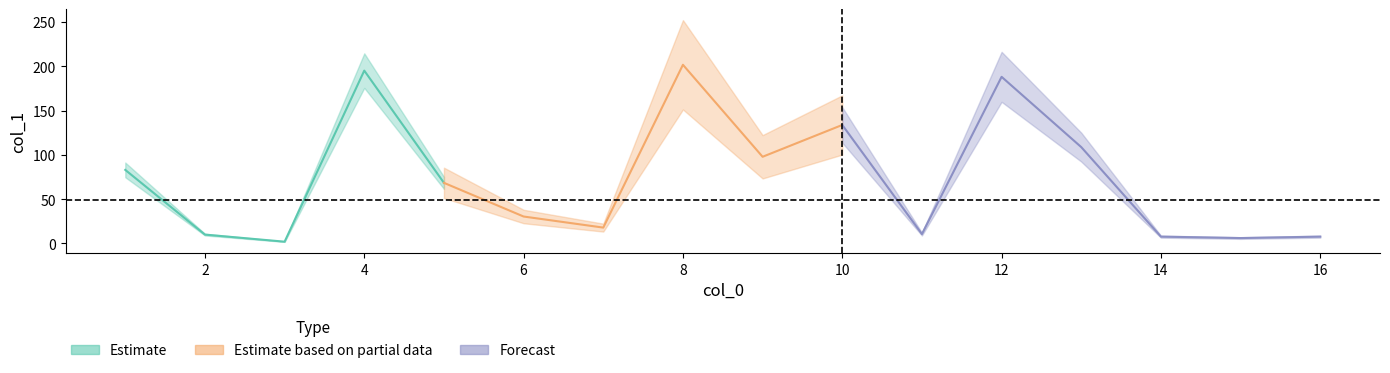

What position from the left is 9?

10